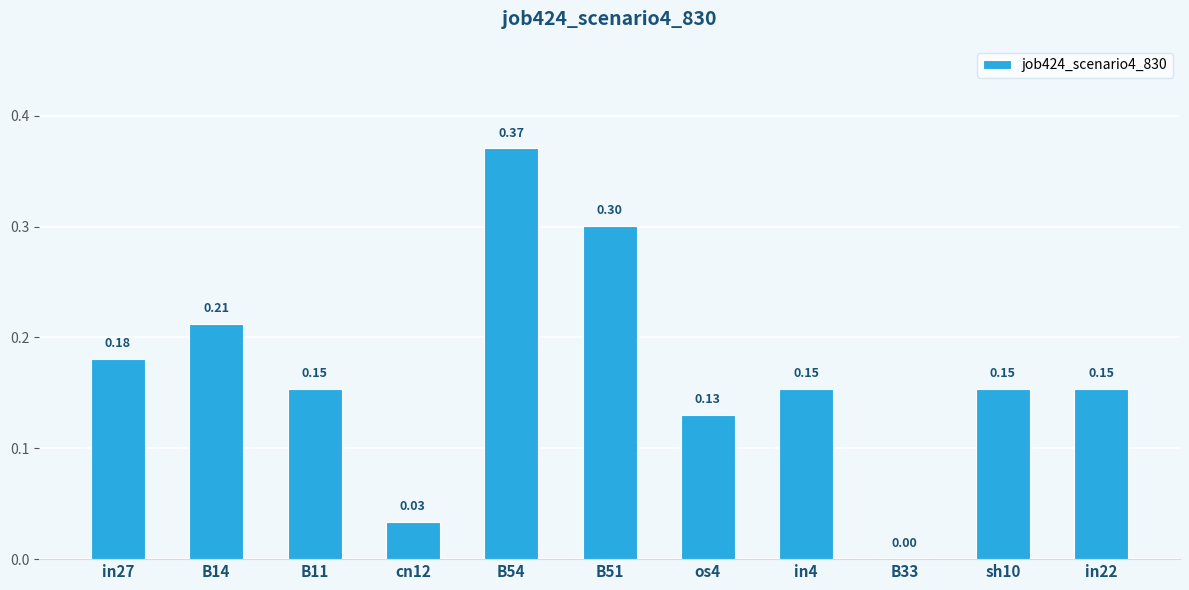

Is it true that the value at in4 is 0.1?

False